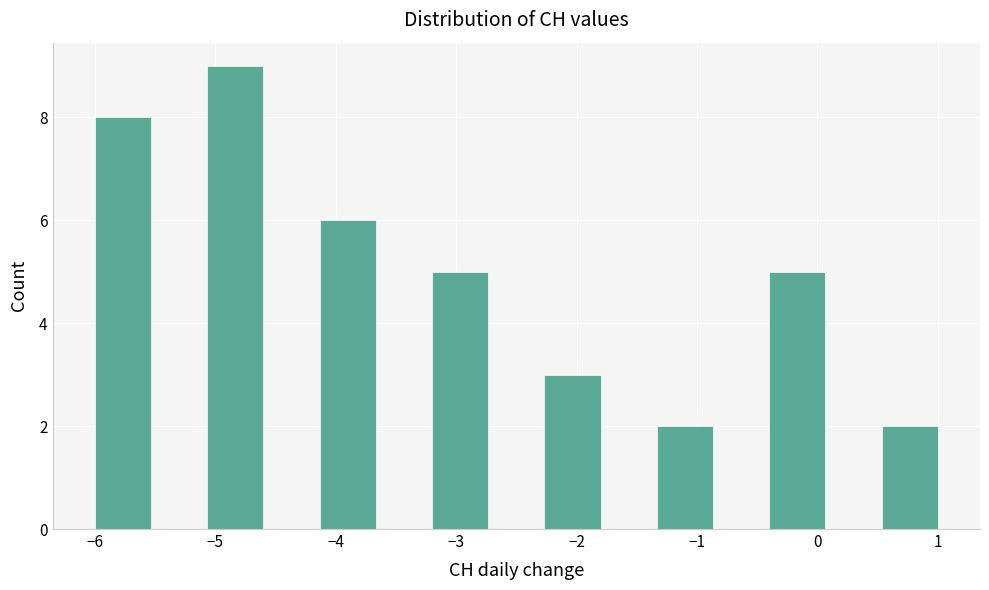

Reading left to right, list every bar in this chart as the range it spans on the x-axis followed by its height. Neither the bar edges nor the heights are printed on the chart, so give them approximately, as read against the axes.

-6.0 to -5.5: 8
-5.5 to -5.1: 0
-5.1 to -4.6: 9
-4.6 to -4.1: 0
-4.1 to -3.7: 6
-3.7 to -3.2: 0
-3.2 to -2.7: 5
-2.7 to -2.3: 0
-2.3 to -1.8: 3
-1.8 to -1.3: 0
-1.3 to -0.9: 2
-0.9 to -0.4: 0
-0.4 to 0.1: 5
0.1 to 0.5: 0
0.5 to 1.0: 2